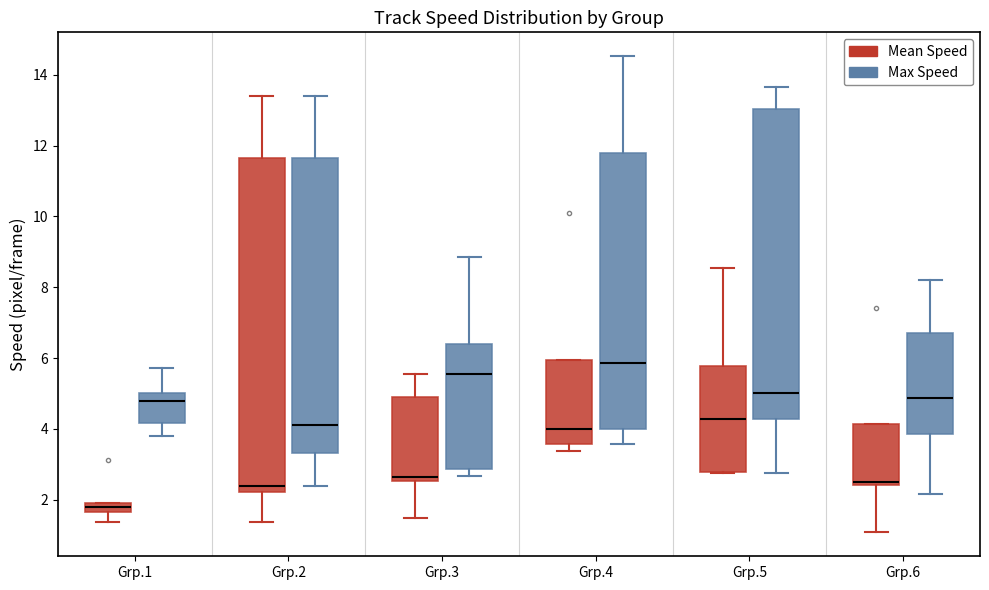

Which box is the tallest, from its lower edge to its upper edge?

Grp.2 (Mean Speed)